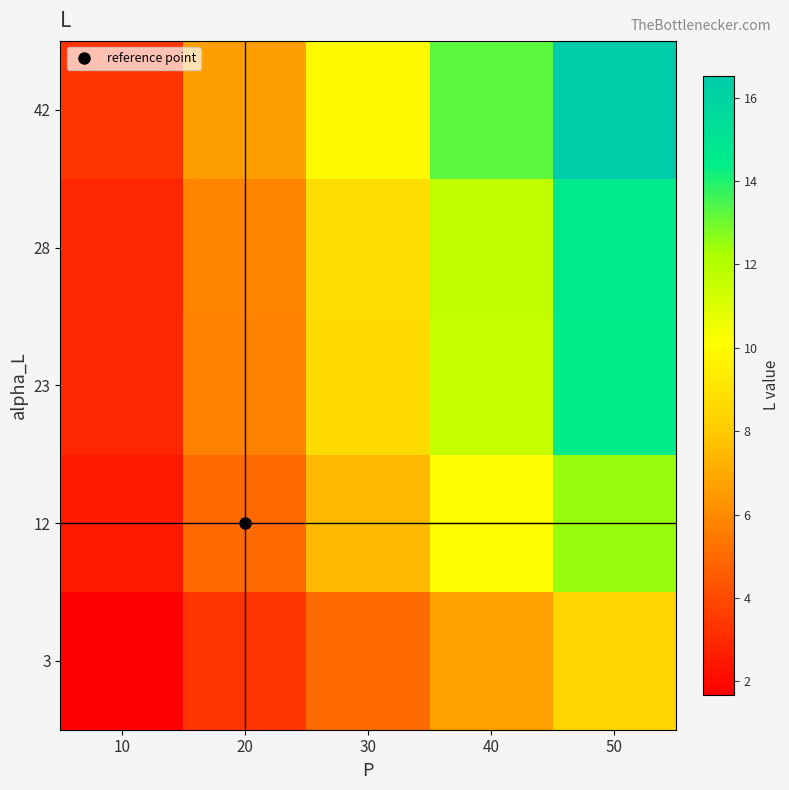

At how many categories does at least one series exceed 2?

5